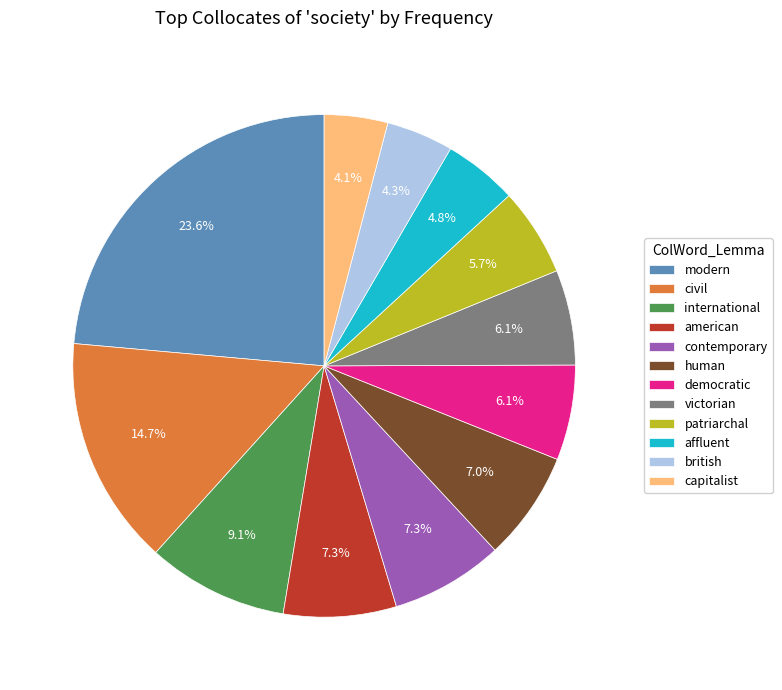

What percentage is the patriarchal slice, to the nearest percent?

6%